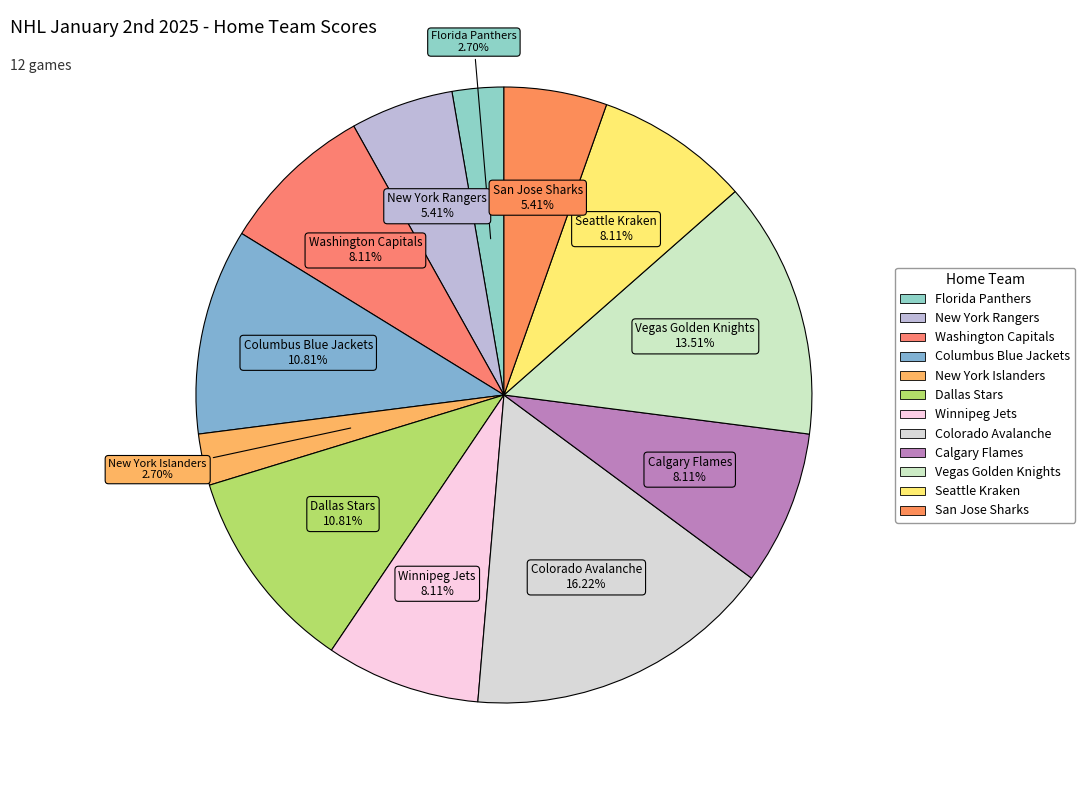

How many slices are in this pie chart?

12